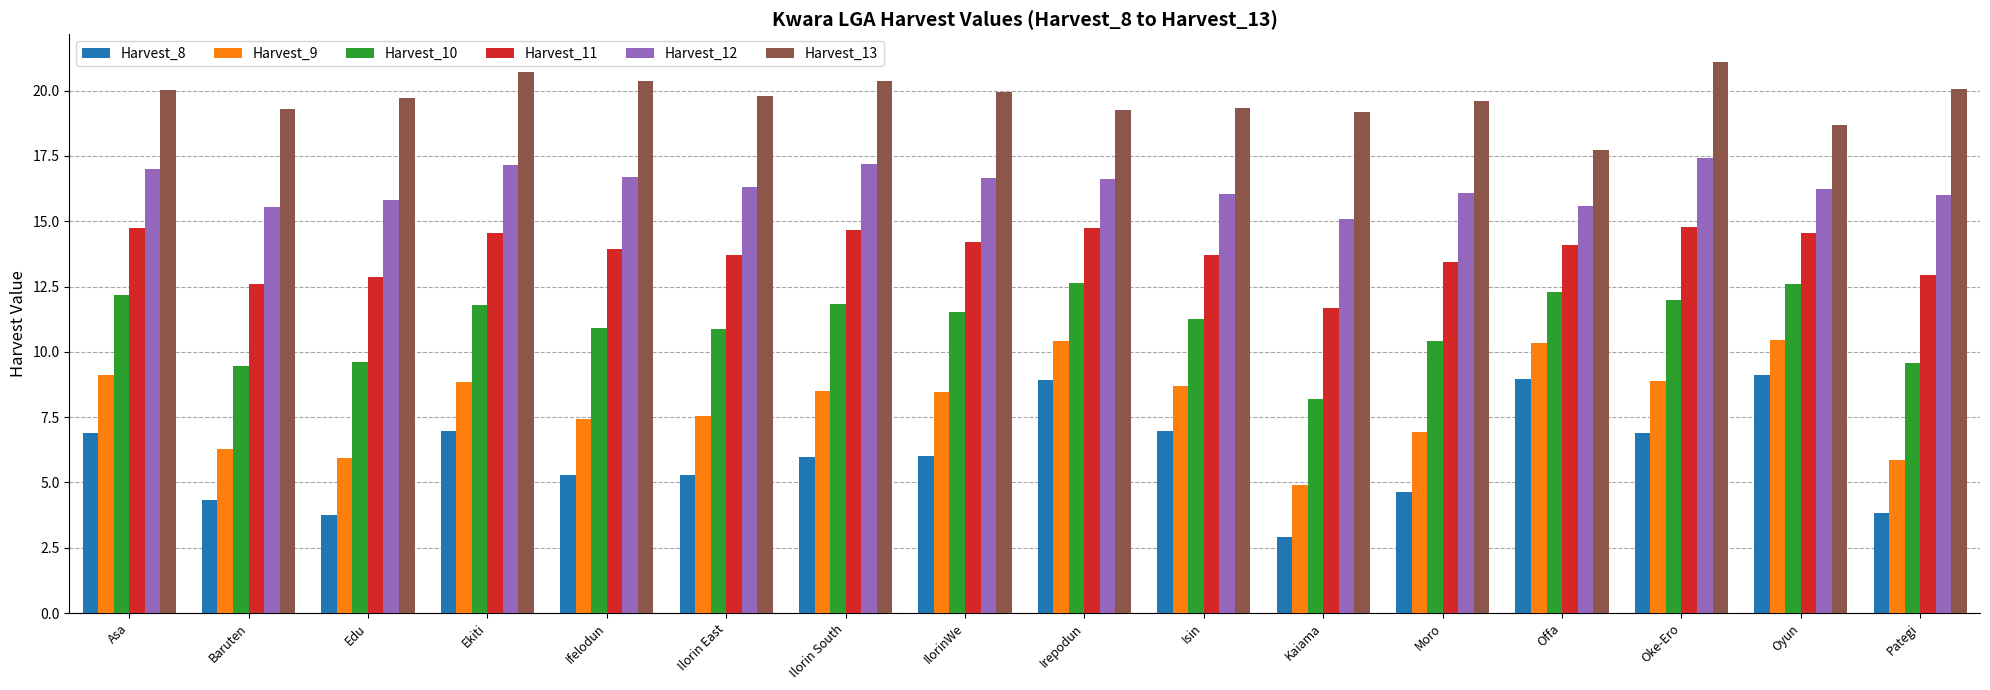

What is the spread (max minus min) of values at IlorinWe?

13.9